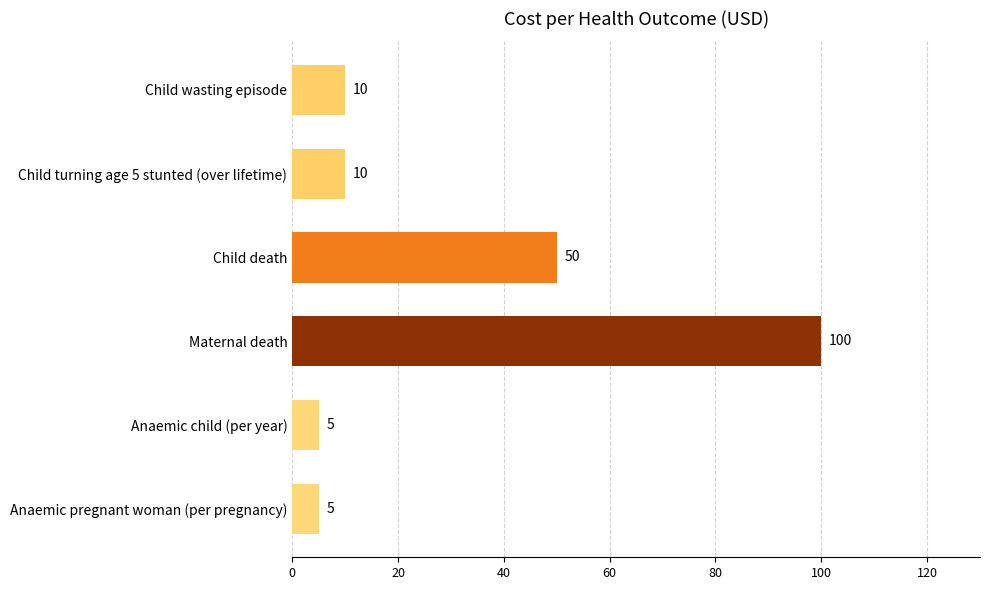

Which has a higher value, Maternal death or Child turning age 5 stunted (over lifetime)?

Maternal death